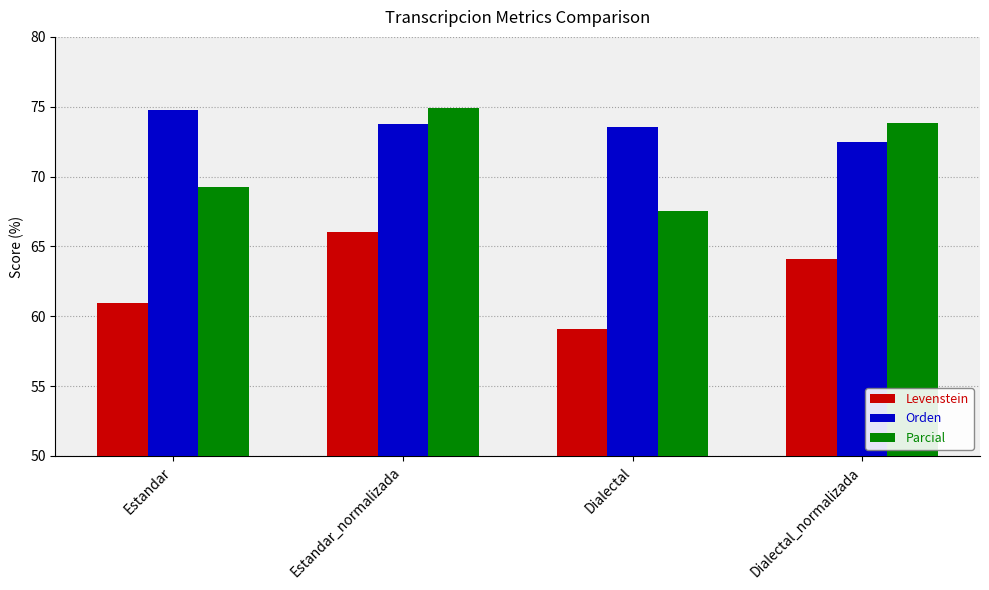

What is the label of the 3rd bar from the right?

Estandar_normalizada